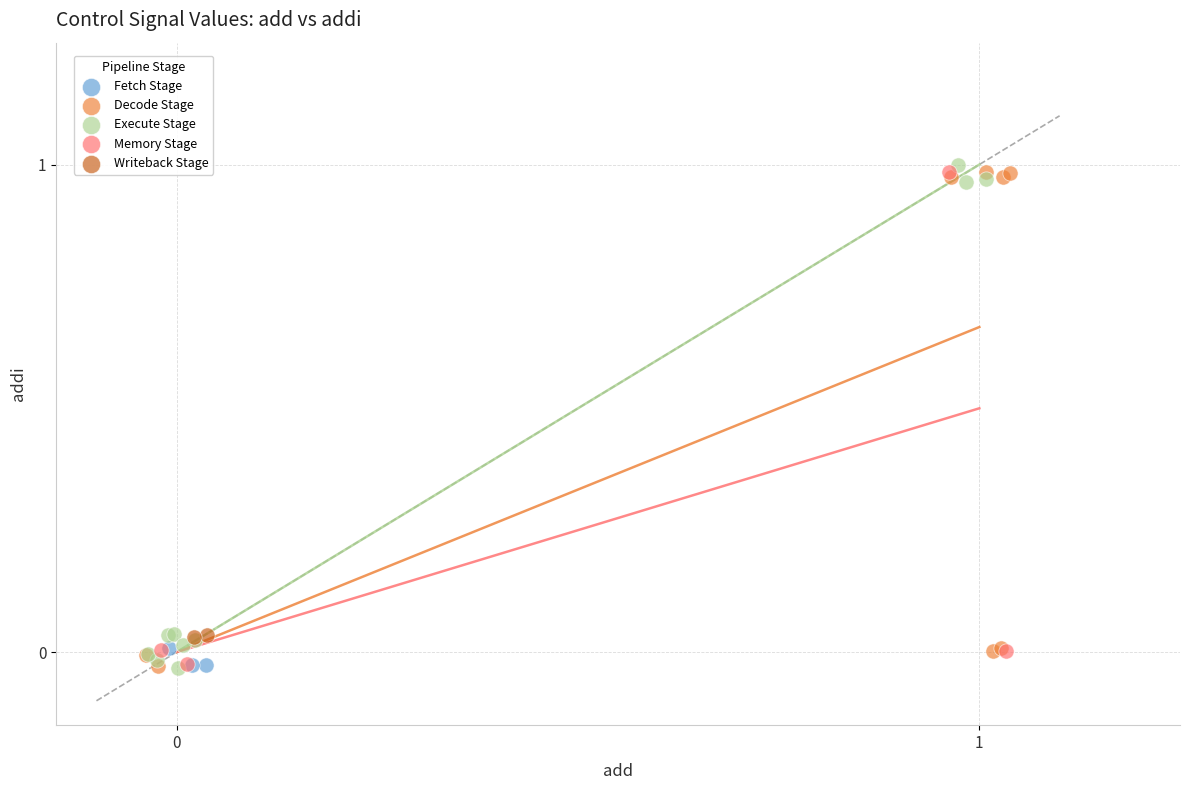

What are all the series names shown in the legend?

Fetch Stage, Decode Stage, Execute Stage, Memory Stage, Writeback Stage